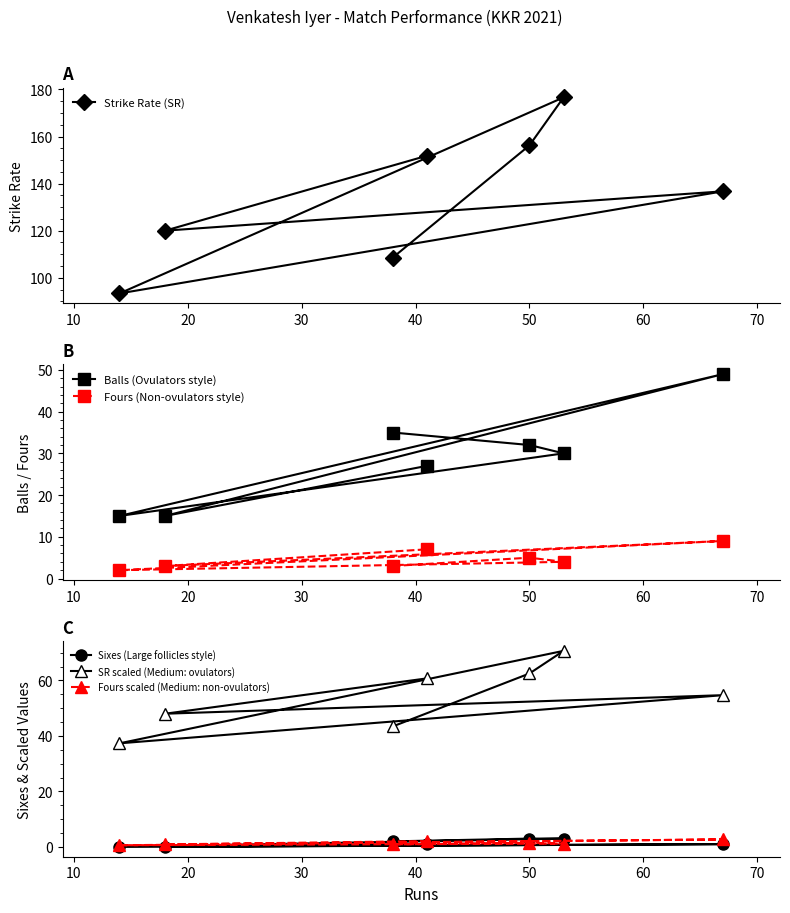

True or false: Strike Rate (SR) has more than 0 points higher than both neighbors.

True